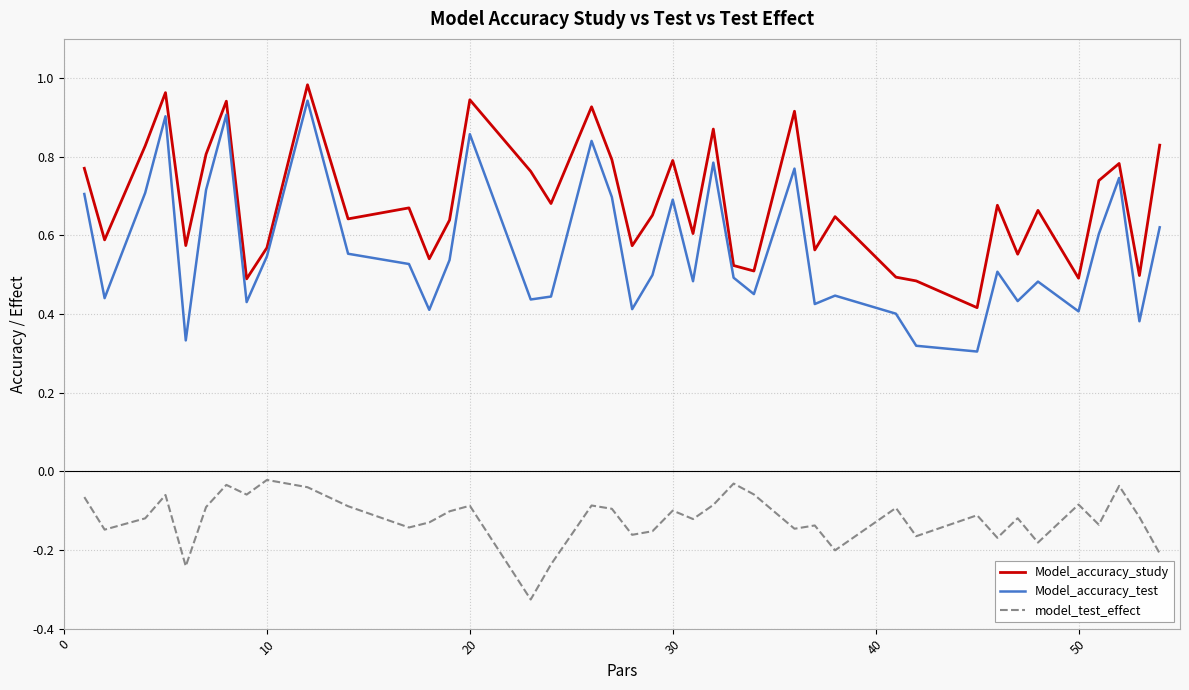

Which series has the largest total across all categories?

Model_accuracy_study